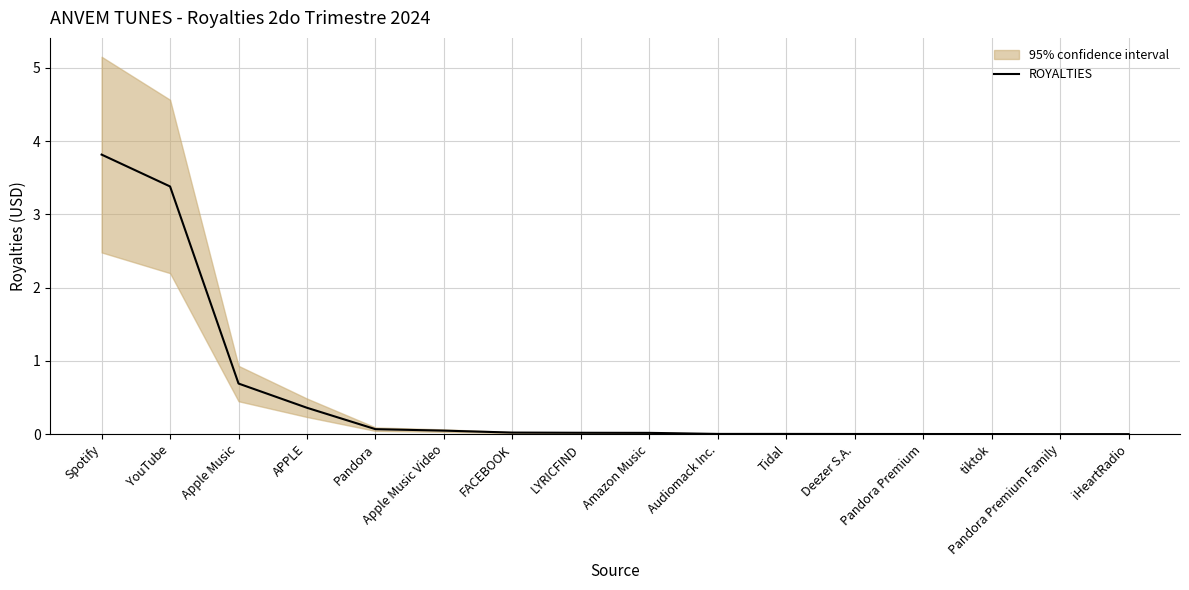

What is the label of the 9th point from the left?

Amazon Music